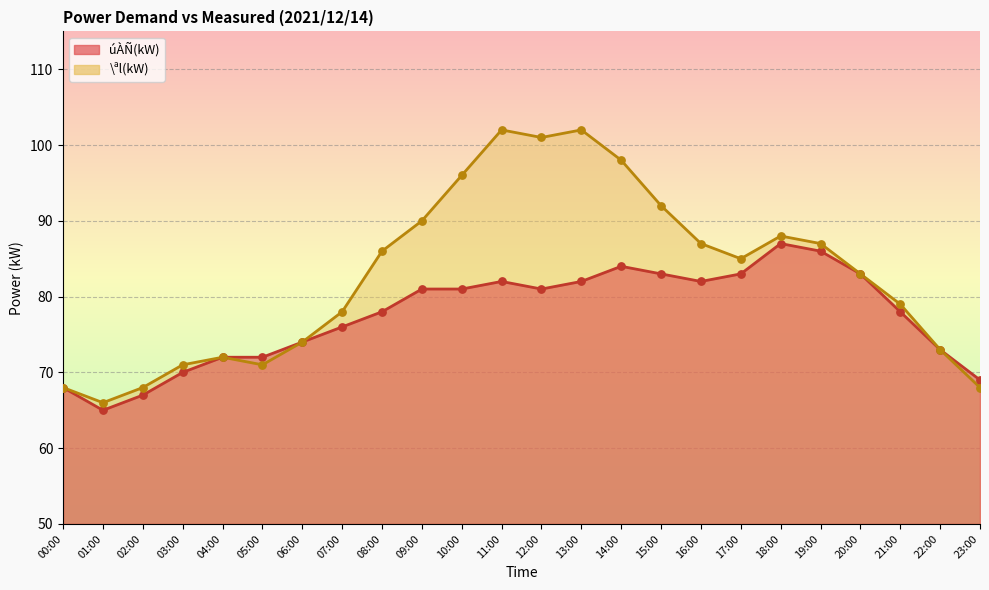

Is the value of úÀÑ(kW) at 05:00 greater than the value of \ªl(kW) at 06:00?

No